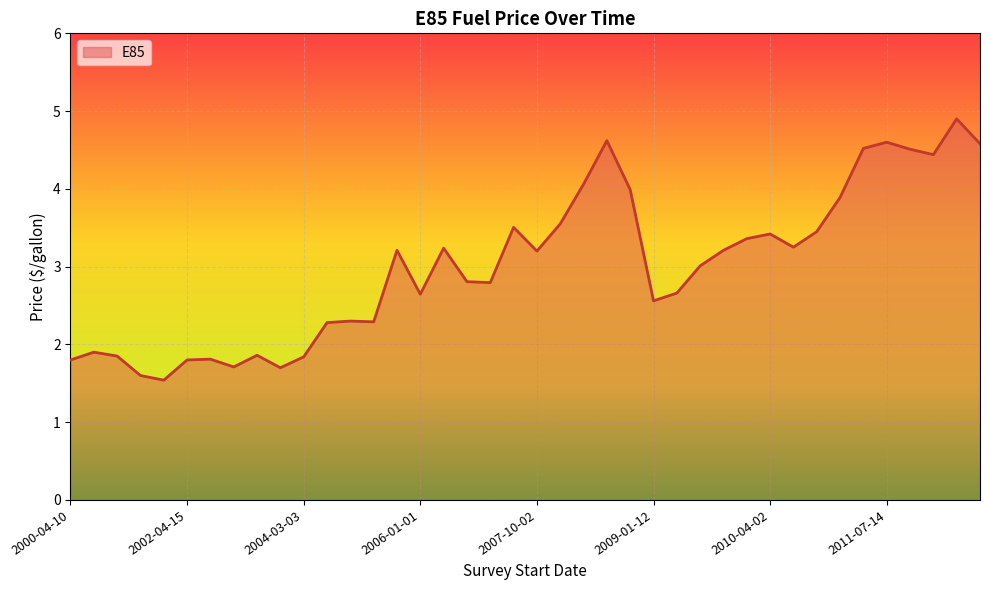

What is the difference between the maximum and minimum values?

3.4